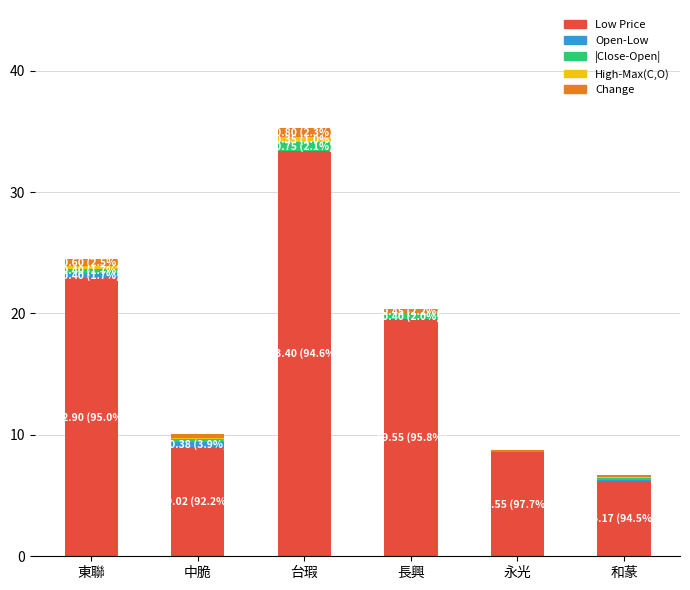

At which category is the sum across all series the highest?

台瑕